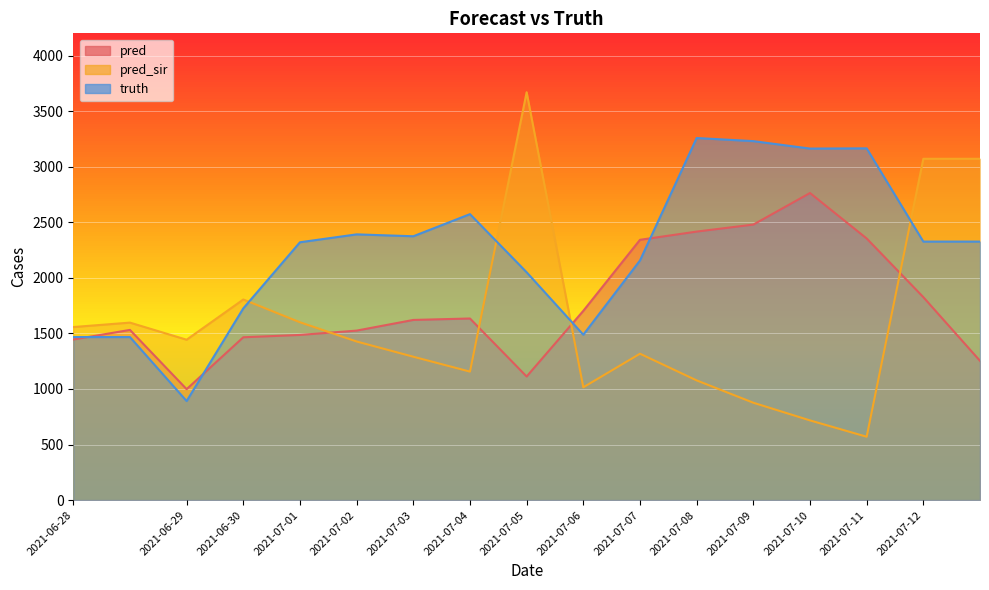

What is the sum of the truth values at 2021-06-28 and 2021-07-07?

3623.0